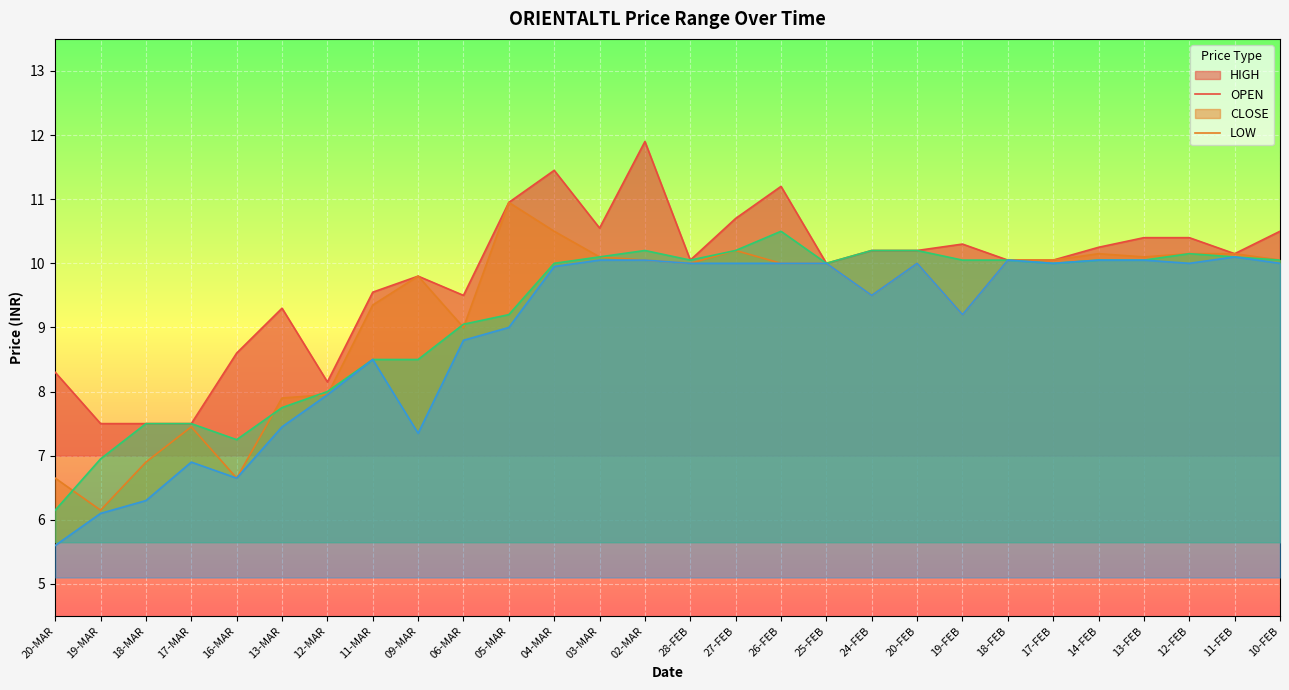

Reading left to right, what are all the values shown in this chart?

HIGH: 8.3	7.5	7.5	7.5	8.6	9.3	8.2	9.6	9.8	9.5	10.9	11.4	10.6	11.9	10.1	10.7	11.2	10.0	10.2	10.2	10.3	10.1	10.1	10.2	10.4	10.4	10.2	10.5
OPEN: 6.7	6.2	6.9	7.5	6.7	7.9	8.0	9.3	9.8	9.0	10.9	10.5	10.1	10.1	10.0	10.2	10.0	10.0	9.5	10.0	9.2	10.1	10.1	10.2	10.1	10.2	10.2	10.1
CLOSE: 6.2	7.0	7.5	7.5	7.2	7.8	8.0	8.5	8.5	9.1	9.2	10.0	10.1	10.2	10.1	10.2	10.5	10.0	10.2	10.2	10.1	10.1	10.0	10.1	10.1	10.2	10.1	10.1
LOW: 5.6	6.1	6.3	6.9	6.7	7.5	8.0	8.5	7.3	8.8	9.0	9.9	10.1	10.1	10.0	10.0	10.0	10.0	9.5	10.0	9.2	10.1	10.0	10.1	10.1	10.0	10.1	10.0